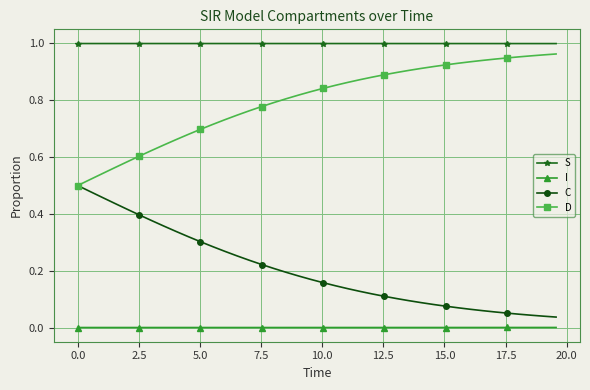

How many lines are shown in the chart?

4